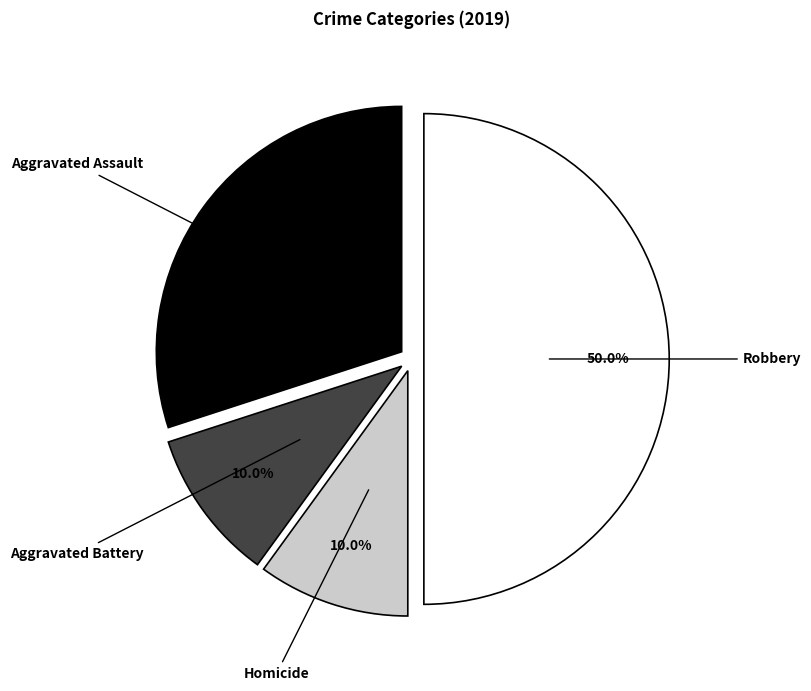

How much of the chart is everything except Aggravated Assault?

70.0%